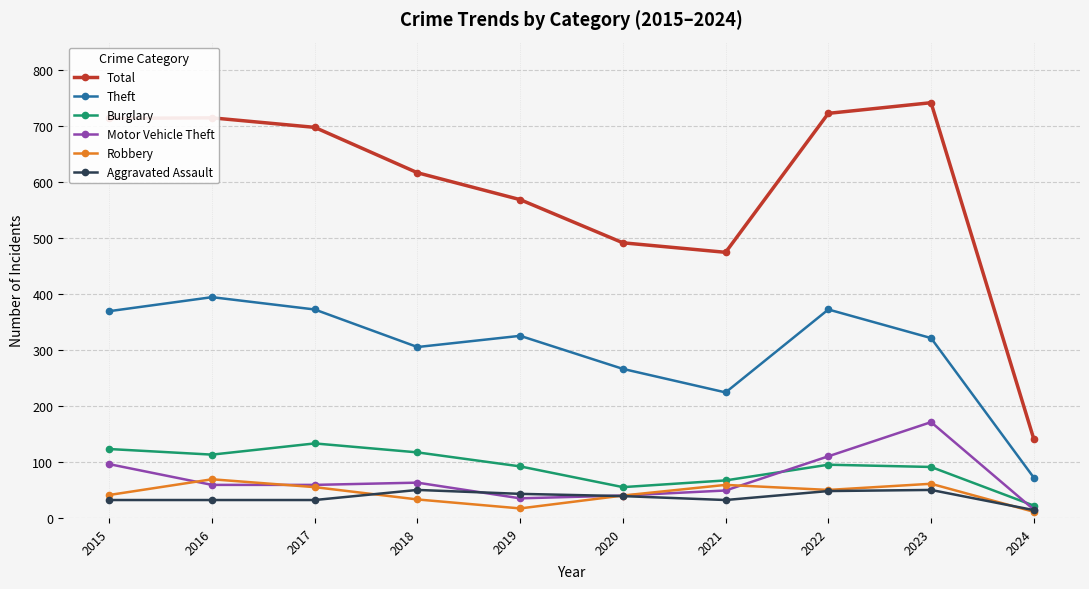

What is the maximum value for Robbery?

69